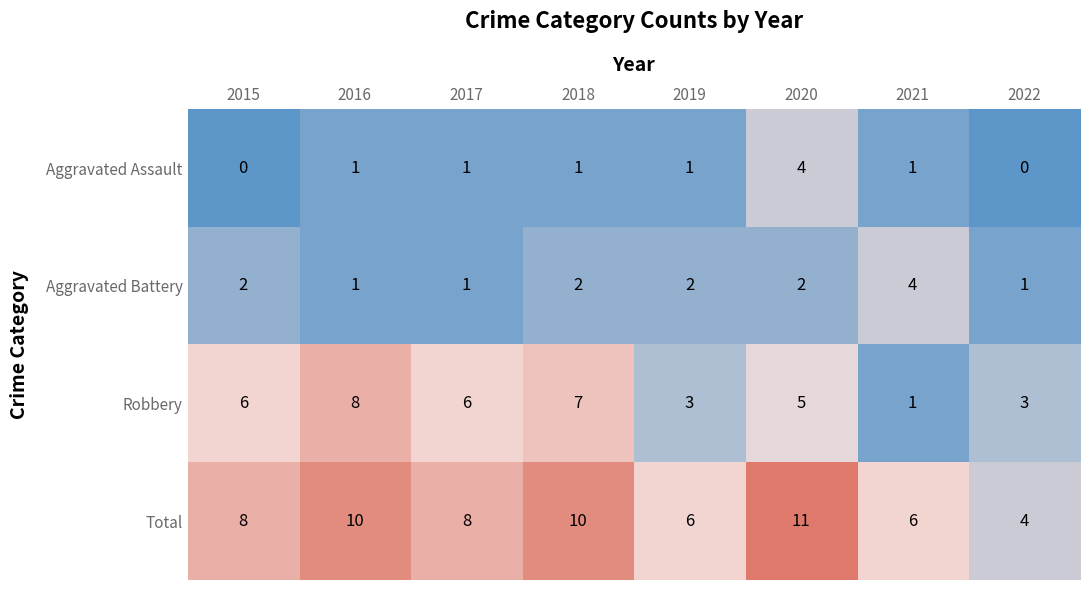

Which series changed the most between 2015 and 2018?

Total